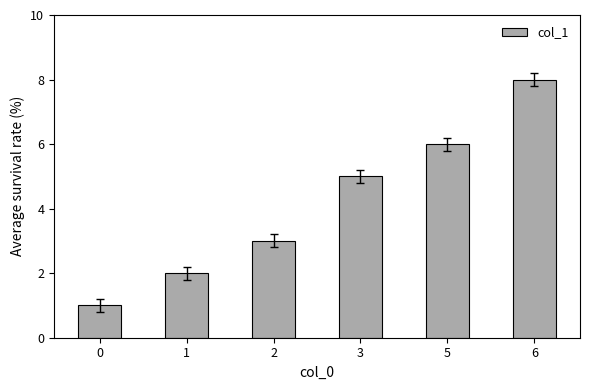

What is the smallest value displayed?

1